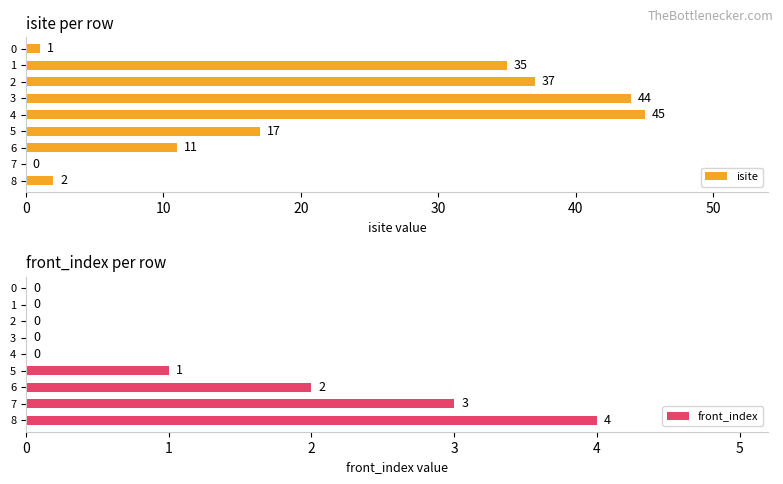

List the series in order of their overall mean, highest first.

isite, front_index